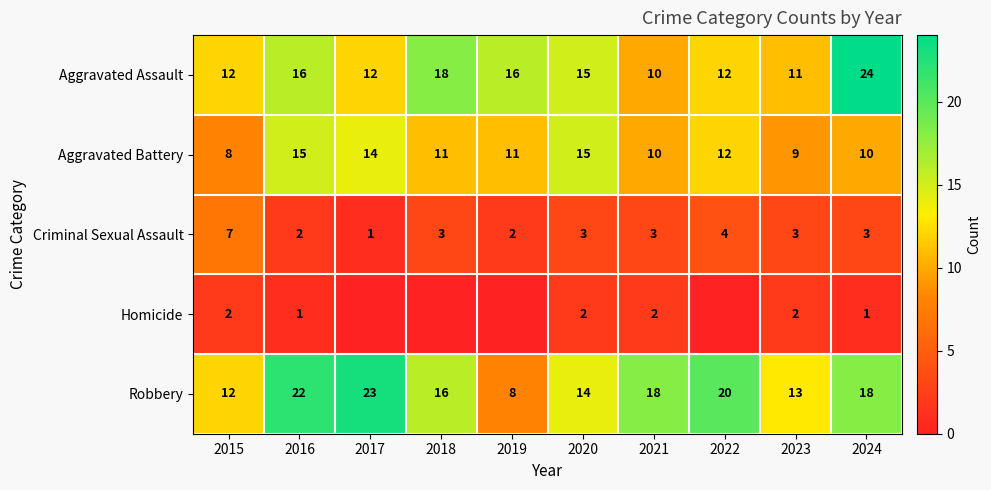

True or false: Robbery has a value of 11 at 2024.

False